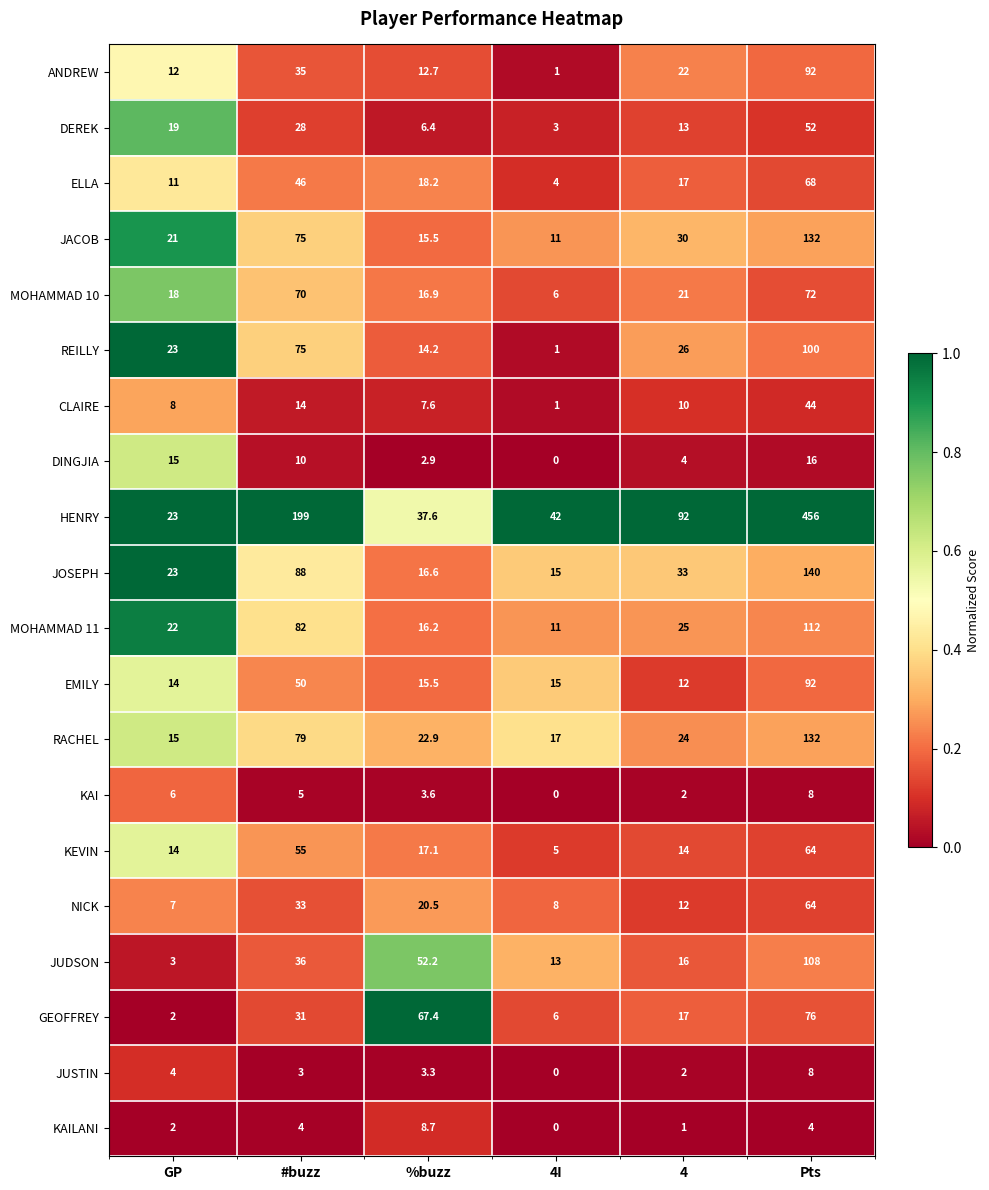

The value of ELLA at Pts is 33.0. True or false?

False